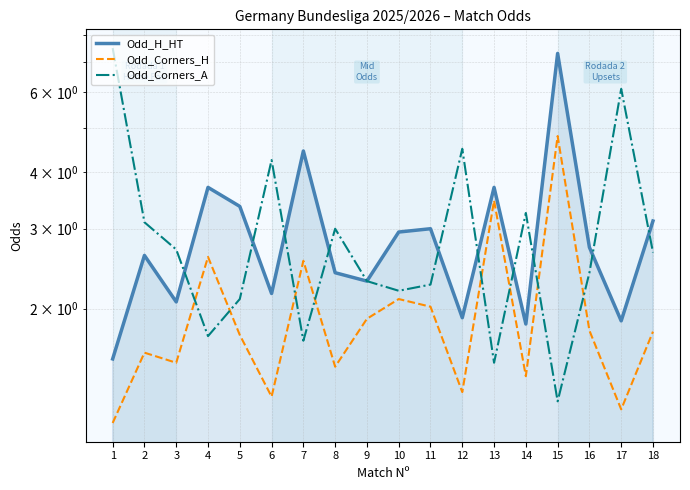

List the series in order of their peak value, highest first.

Odd_Corners_A, Odd_H_HT, Odd_Corners_H